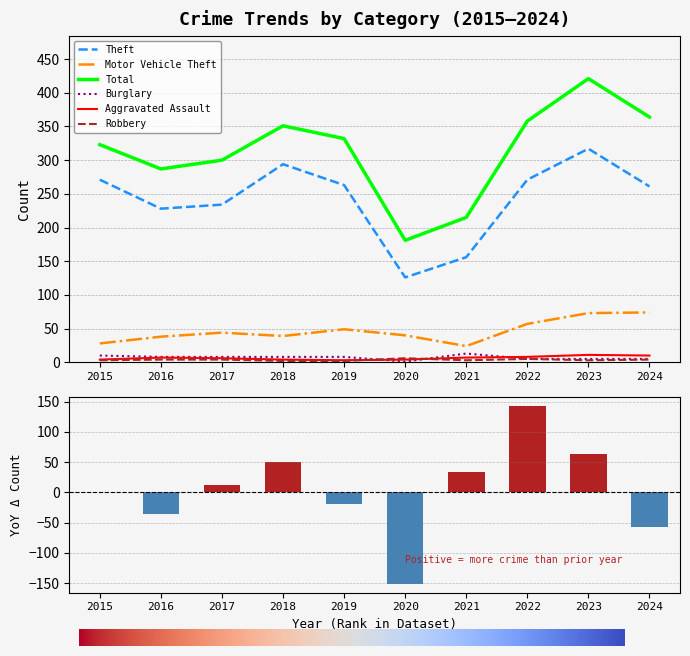

Where does the Aggravated Assault series first go above 7?

2022